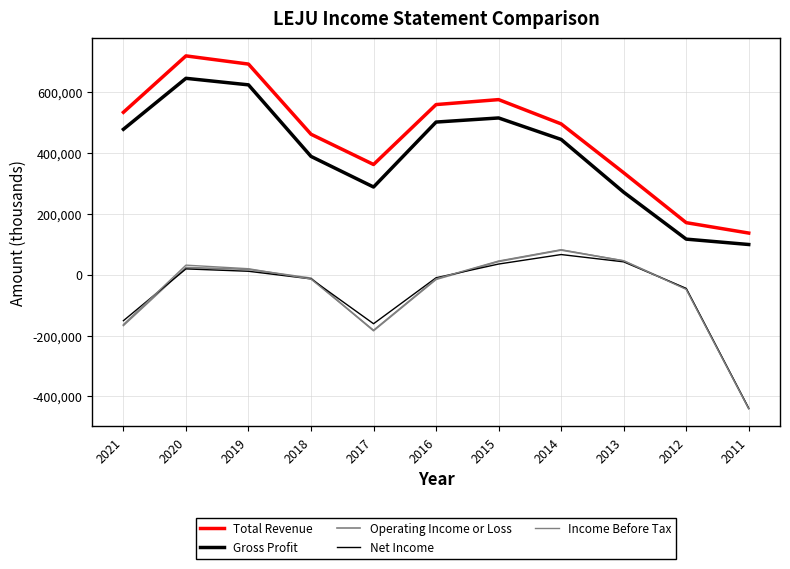

Reading left to right, extract all data points from this chart.

Total Revenue: 534100	719500	692600	462000	362500	559500	575800	496000	335400	171300	137100
Gross Profit: 478300	645800	624300	389100	288500	502000	515500	444900	271400	117200	99500
Operating Income or Loss: -166700	24100	17700	-11000	-183900	-15200	43600	81100	45900	-46200	-439900
Net Income: -150900	19300	11500	-13500	-160900	-9800	35300	66500	42500	-44800	-438800
Income Before Tax: -163400	31700	19900	-14100	-182200	-13400	45300	82400	45800	-47900	-440300